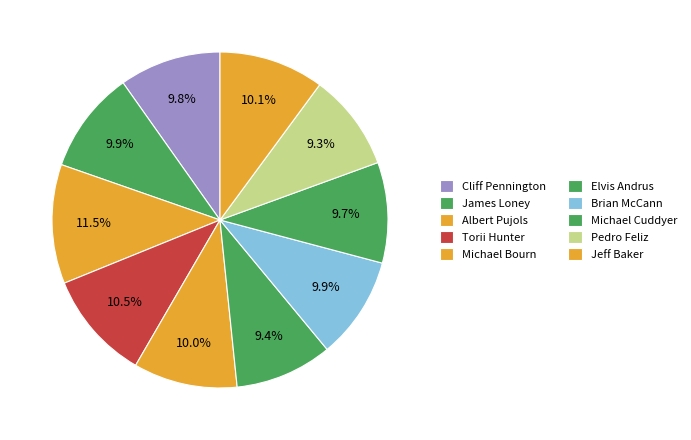

Which slice is the smallest?

Pedro Feliz